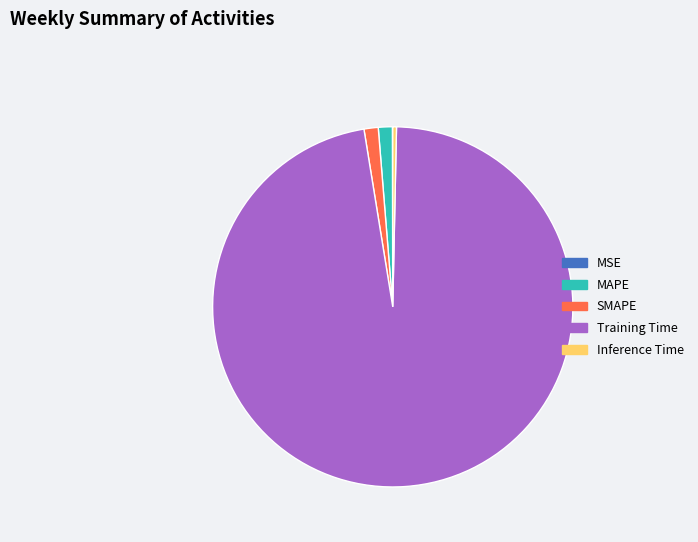

Does Training Time represent more than half of the total?

Yes